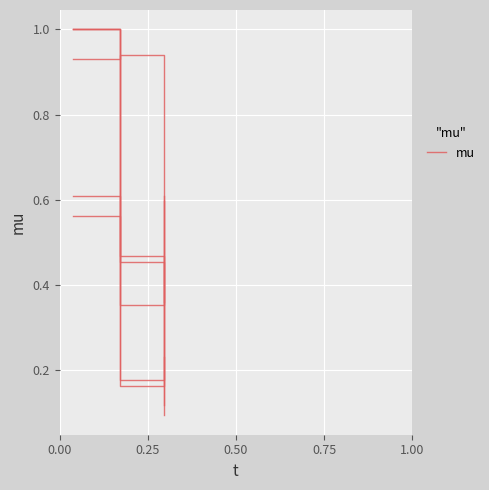

Is this an area chart (filled region under the line)?

No